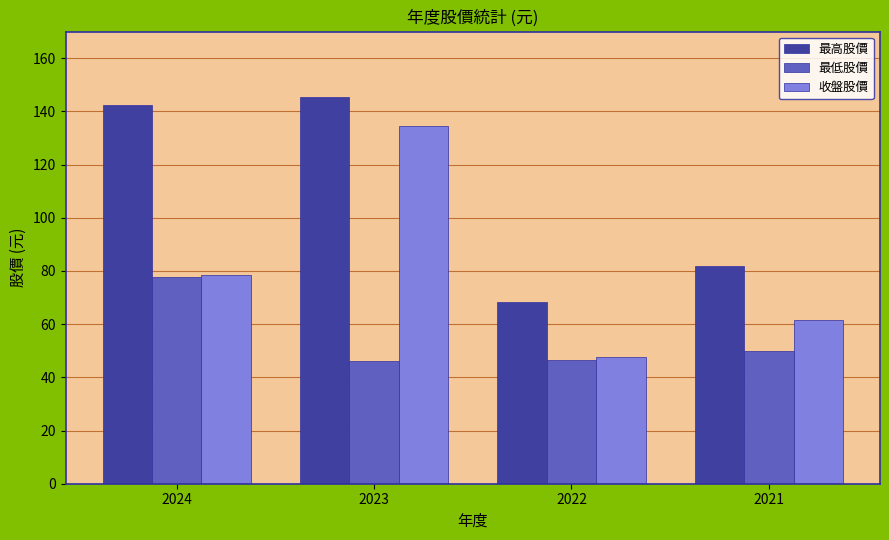

At 2023, list the series in order from smallest to largest.

最低股價, 收盤股價, 最高股價